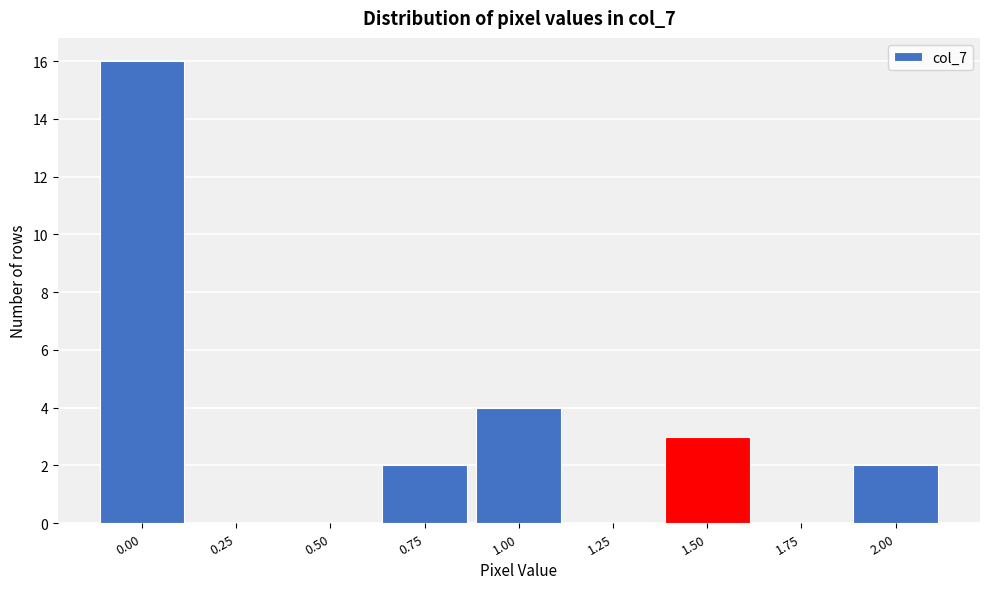

Reading left to right, what are all the values shown in this chart?

0.00=16	0.25=0	0.50=0	0.75=2	1.00=4	1.25=0	1.50=3	1.75=0	2.00=2